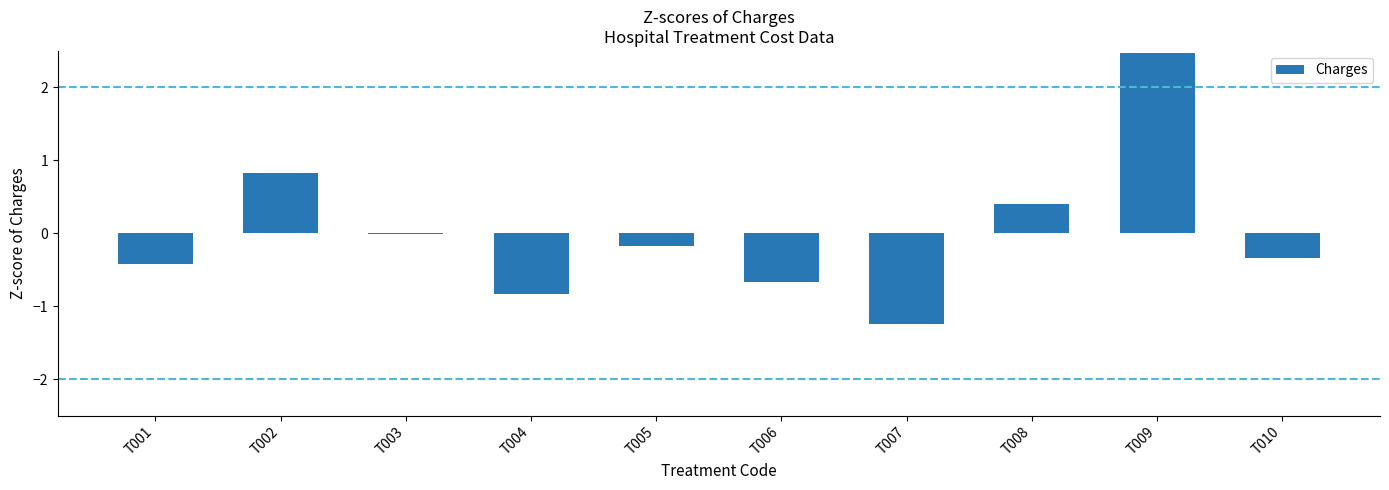

What is the approximate value at T009?

2.5